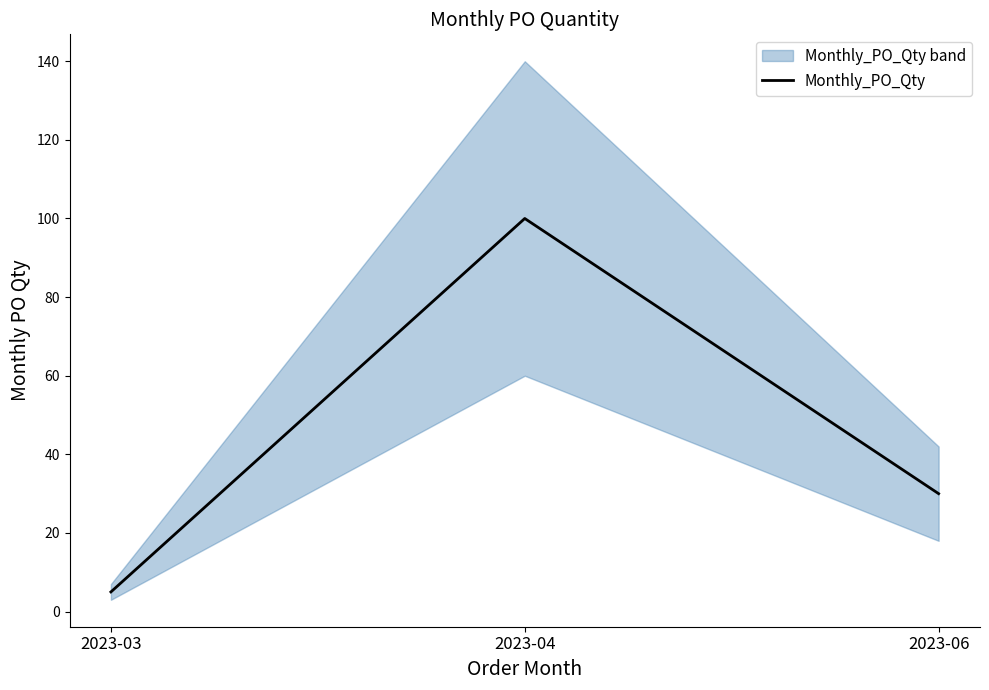

Rank the categories by value from highest to lowest.

2023-04, 2023-06, 2023-03